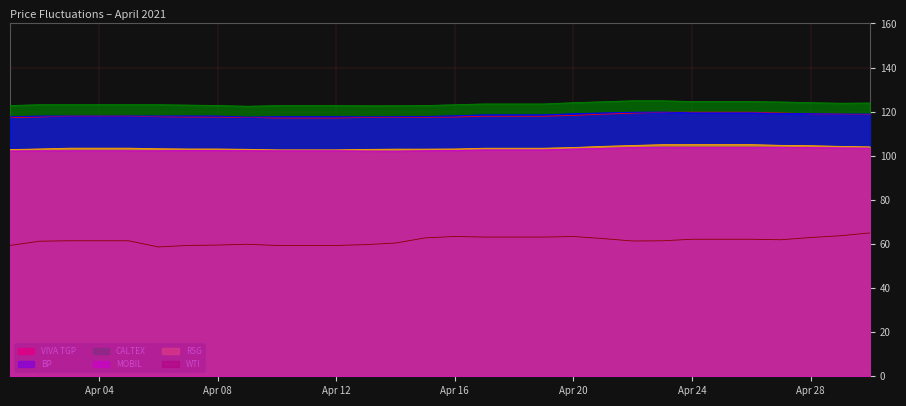

What is the value of the MOBIL point at the 25th from the left?

103.8